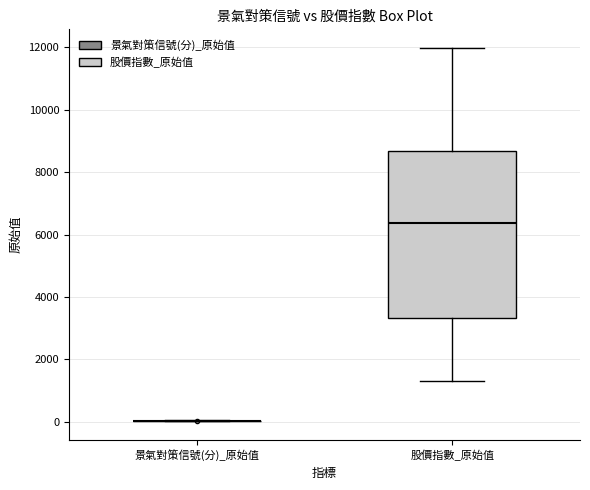

Reading left to right, transcribe this box plot: for each box, give where its median line is, the range the box spans, and where its two whiskers end, as read against the y-axis. The values are not printed on the chart, so give them approximately, as read against the axis.

景氣對策信號(分)_原始值: box collapsed to a line at 0, whiskers 0 to 0
股價指數_原始值: median 6400, box 3400 to 8600, whiskers 1400 to 12000